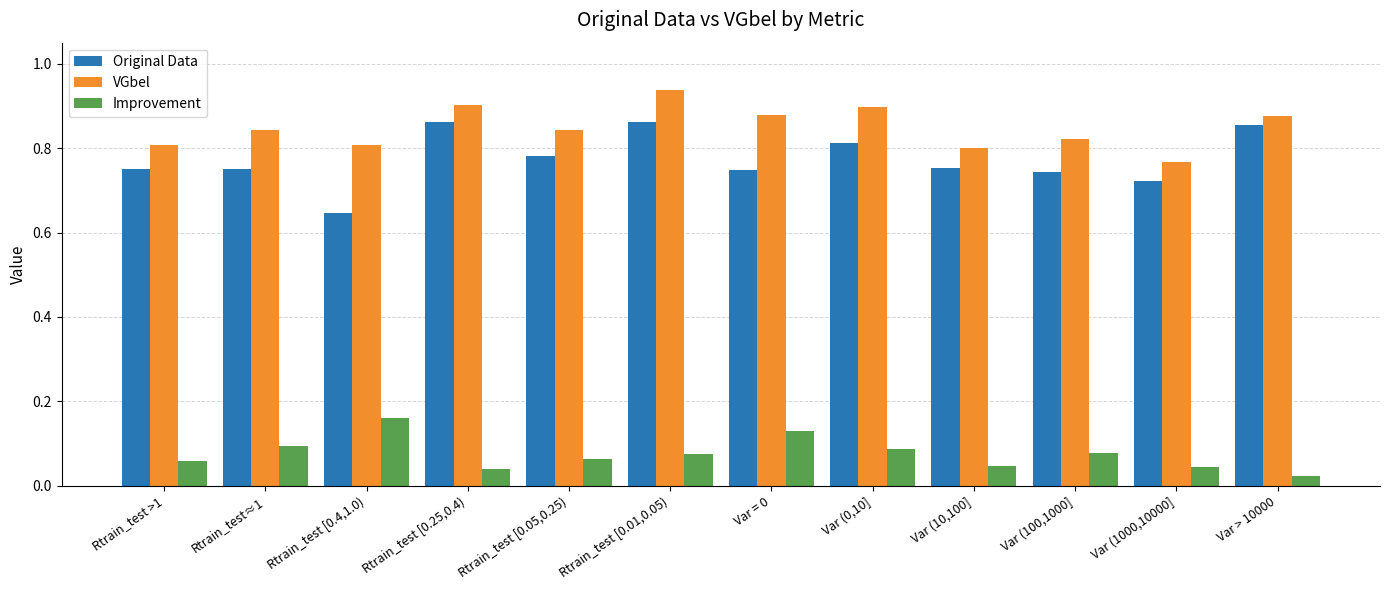

Which series has the largest total across all categories?

VGbel